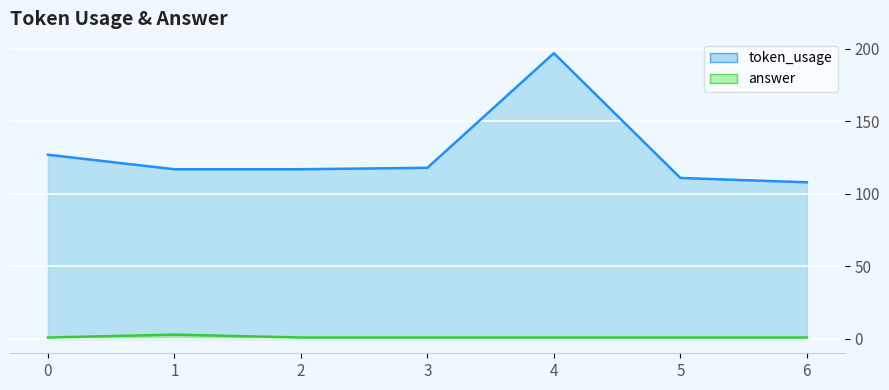

Is it true that token_usage equals 117 at 2?

True